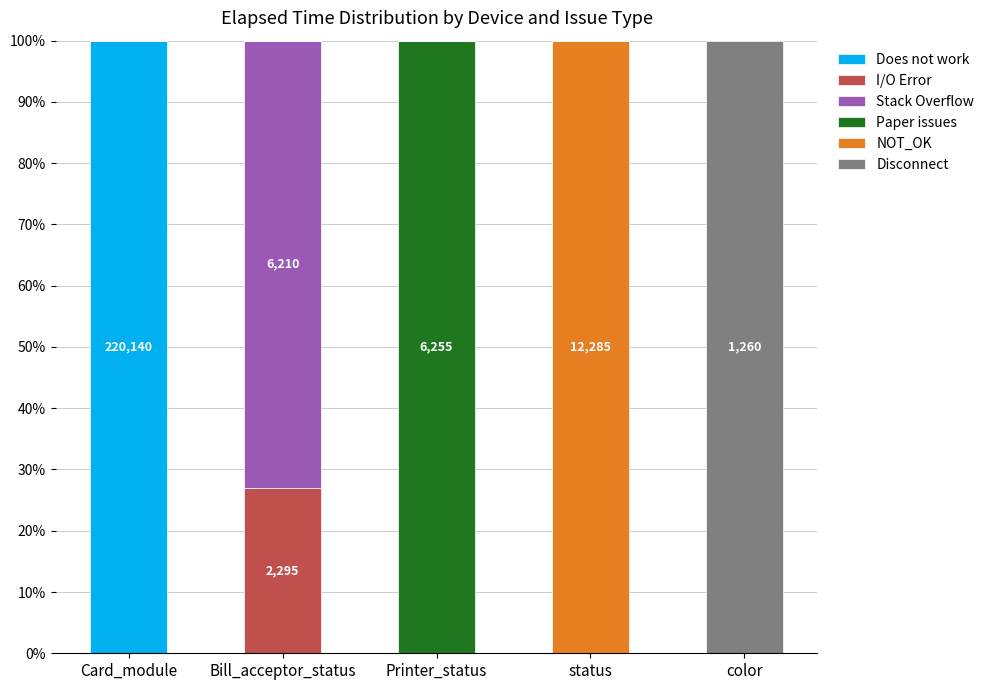

True or false: Does not work has a value of 0.0 at Printer_status.

True